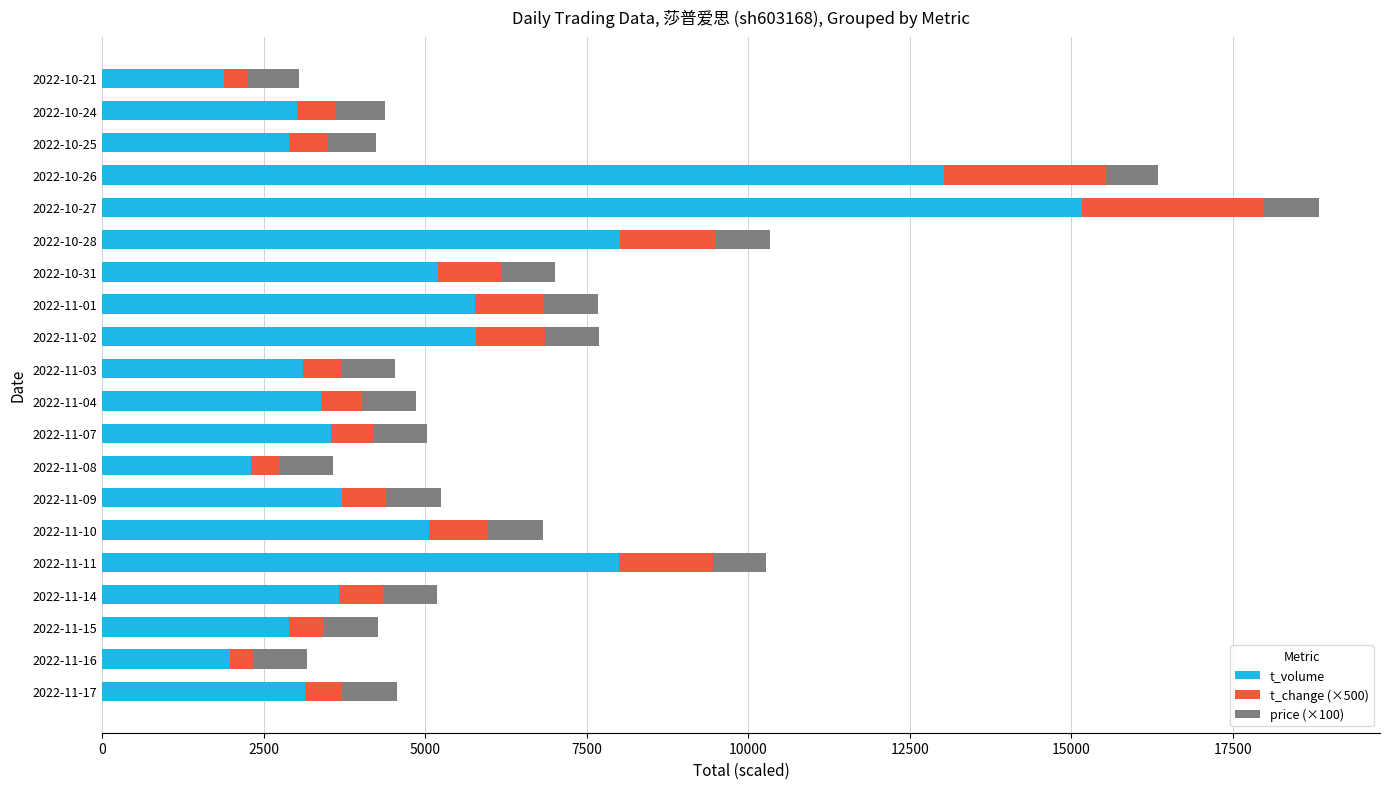

At which category is the sum across all series the highest?

2022-10-27